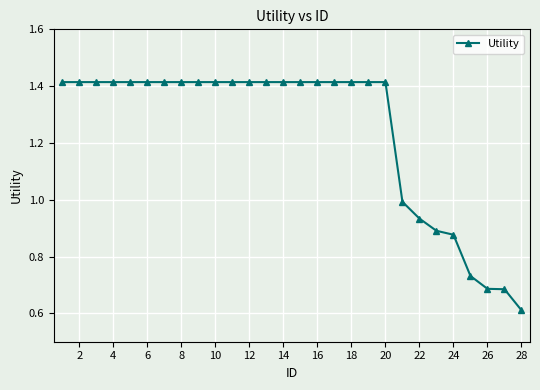

What is the smallest value displayed?

0.6